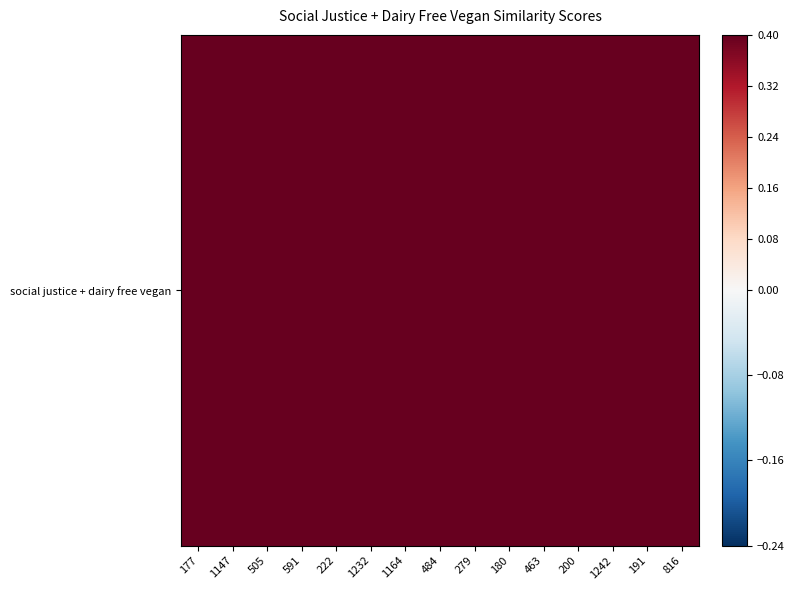

Reading left to right, list all the values displayed in this chart.

177=0.5	1147=0.5	505=0.5	591=0.5	222=0.5	1232=0.5	1164=0.5	484=0.5	279=0.5	180=0.5	463=0.5	200=0.4	1242=0.4	191=0.4	816=0.4